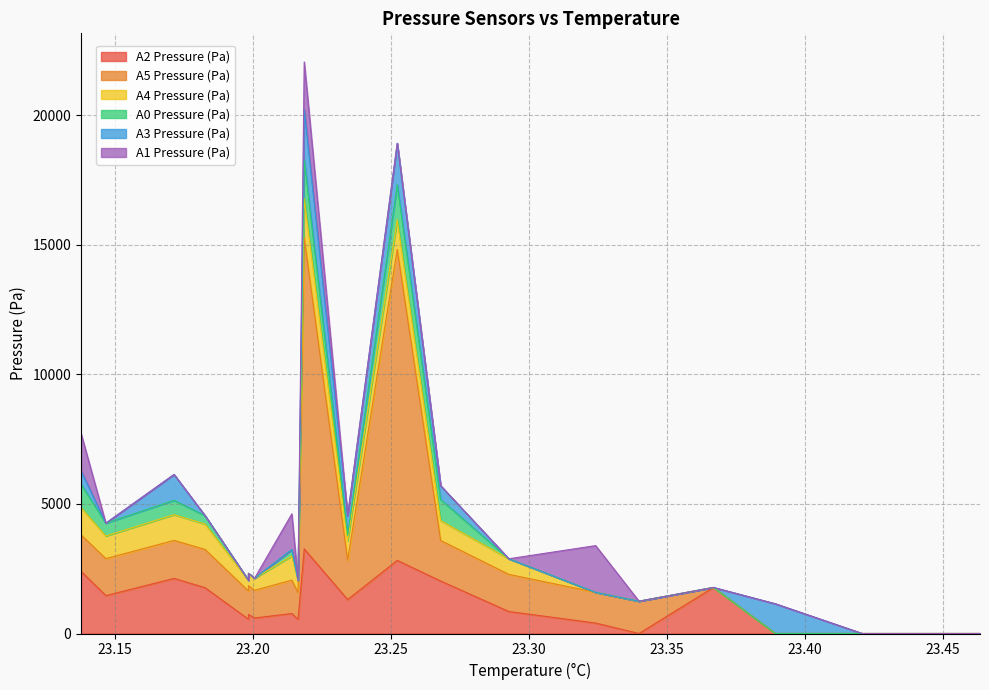

Does the chart display data point markers on the line(s)?

No